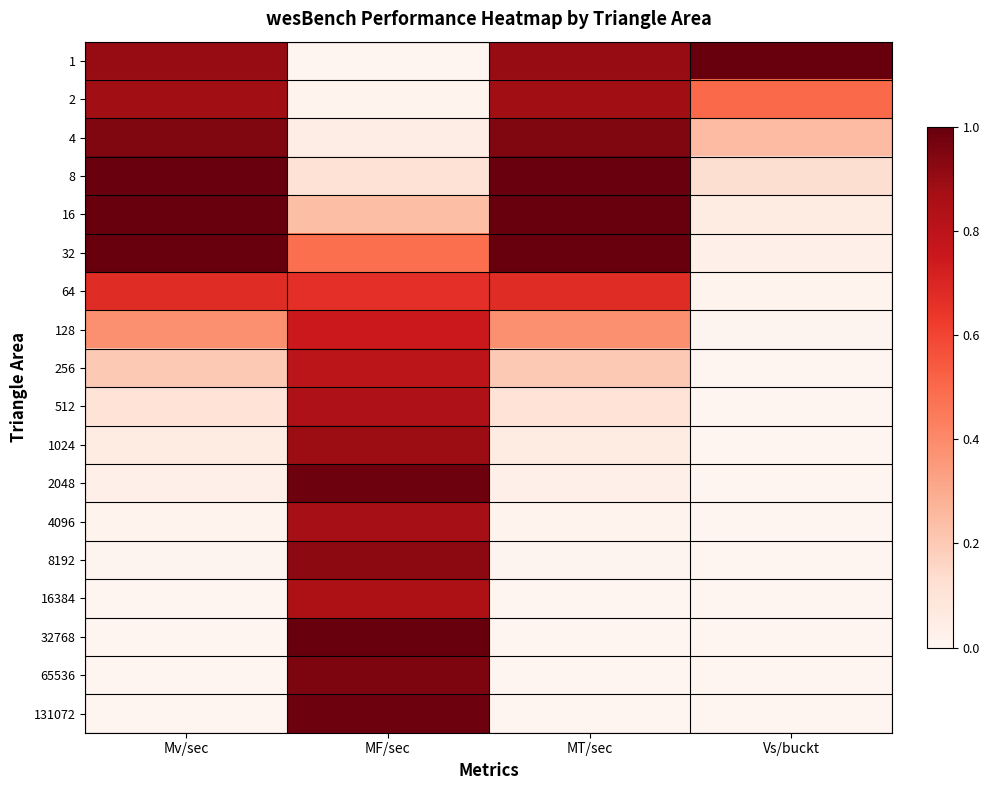

Reading right to left, what are all the values shown in this chart?

1: Vs/buckt=1.0	MT/sec=0.9	MF/sec=0.0	Mv/sec=0.9
2: Vs/buckt=0.5	MT/sec=0.9	MF/sec=0.0	Mv/sec=0.9
4: Vs/buckt=0.2	MT/sec=0.9	MF/sec=0.0	Mv/sec=0.9
8: Vs/buckt=0.1	MT/sec=1.0	MF/sec=0.1	Mv/sec=1.0
16: Vs/buckt=0.1	MT/sec=1.0	MF/sec=0.2	Mv/sec=1.0
32: Vs/buckt=0.0	MT/sec=1.0	MF/sec=0.5	Mv/sec=1.0
64: Vs/buckt=0.0	MT/sec=0.7	MF/sec=0.7	Mv/sec=0.7
128: Vs/buckt=0.0	MT/sec=0.4	MF/sec=0.7	Mv/sec=0.4
256: Vs/buckt=0.0	MT/sec=0.2	MF/sec=0.8	Mv/sec=0.2
512: Vs/buckt=0.0	MT/sec=0.1	MF/sec=0.8	Mv/sec=0.1
1024: Vs/buckt=0.0	MT/sec=0.1	MF/sec=0.9	Mv/sec=0.1
2048: Vs/buckt=0.0	MT/sec=0.0	MF/sec=1.0	Mv/sec=0.0
4096: Vs/buckt=0.0	MT/sec=0.0	MF/sec=0.9	Mv/sec=0.0
8192: Vs/buckt=0.0	MT/sec=0.0	MF/sec=0.9	Mv/sec=0.0
16384: Vs/buckt=0.0	MT/sec=0.0	MF/sec=0.8	Mv/sec=0.0
32768: Vs/buckt=0.0	MT/sec=0.0	MF/sec=1.0	Mv/sec=0.0
65536: Vs/buckt=0.0	MT/sec=0.0	MF/sec=1.0	Mv/sec=0.0
131072: Vs/buckt=0.0	MT/sec=0.0	MF/sec=1.0	Mv/sec=0.0